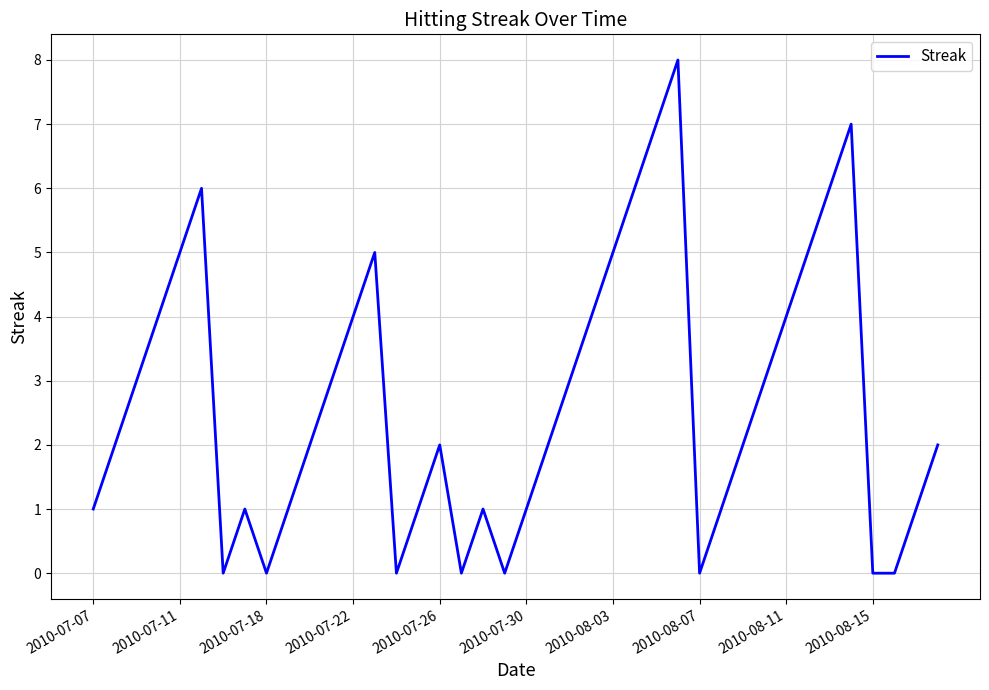

What is the maximum value shown in the chart?

8